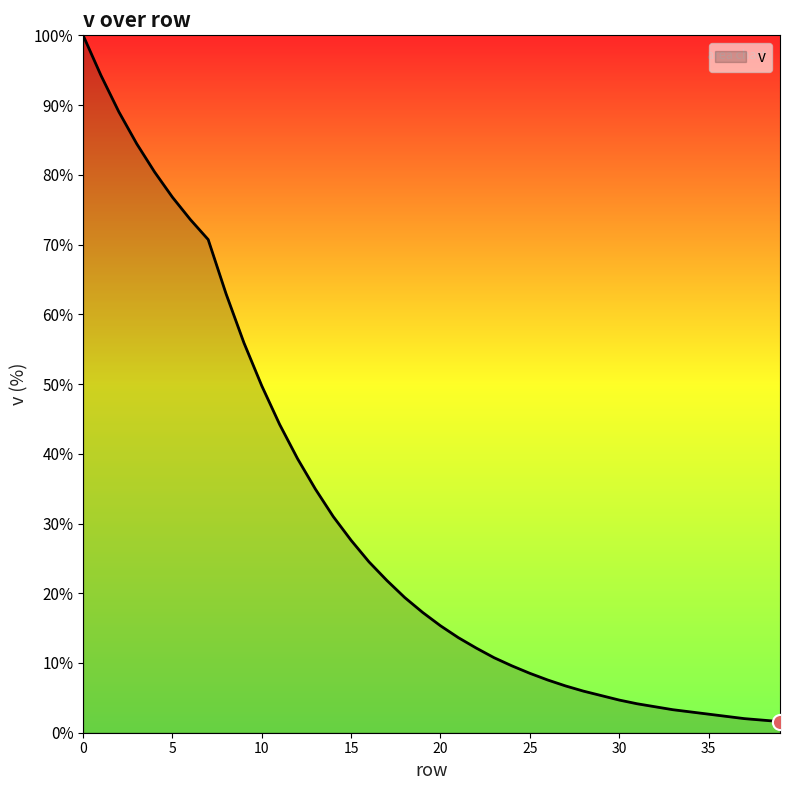

What is the difference between the maximum and minimum values?

98.4